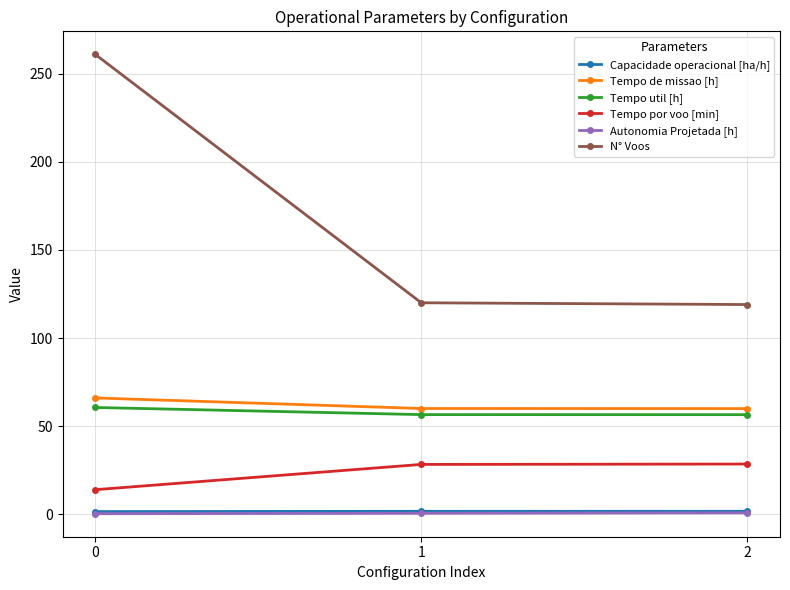

True or false: Tempo por voo [min] has a value of 28.5 at 2.

True